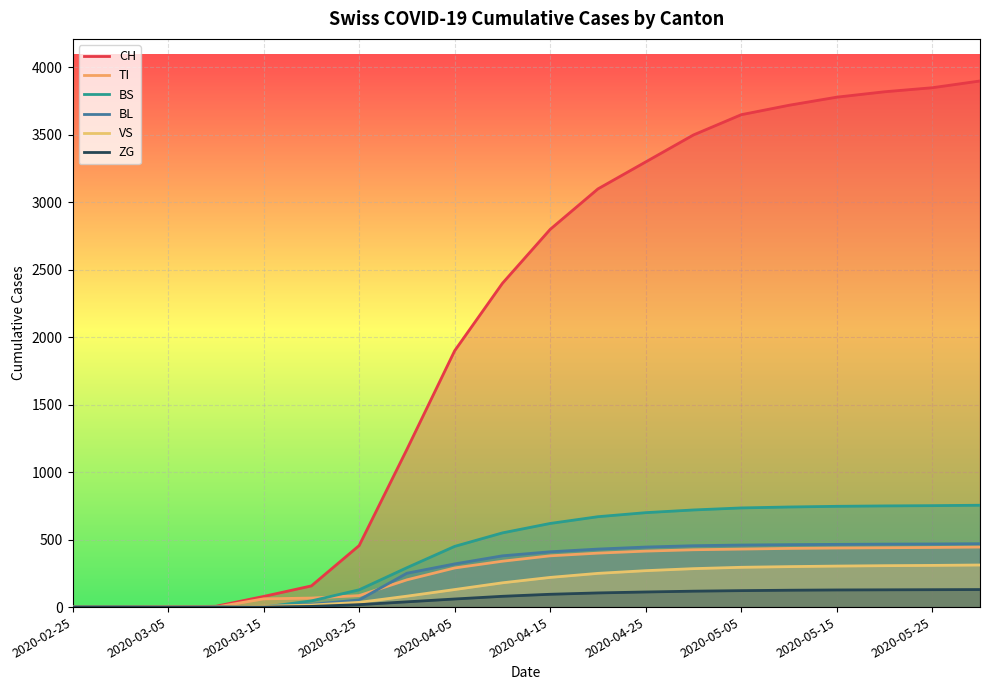

How many lines are shown in the chart?

6